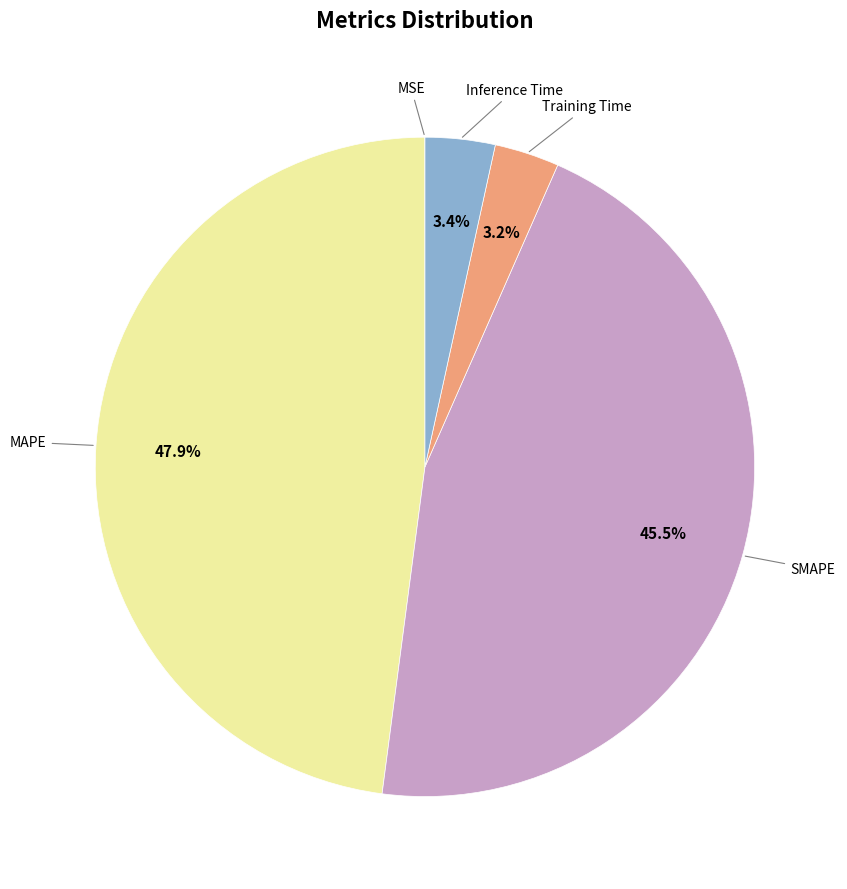

Does any single category account for the majority?

No